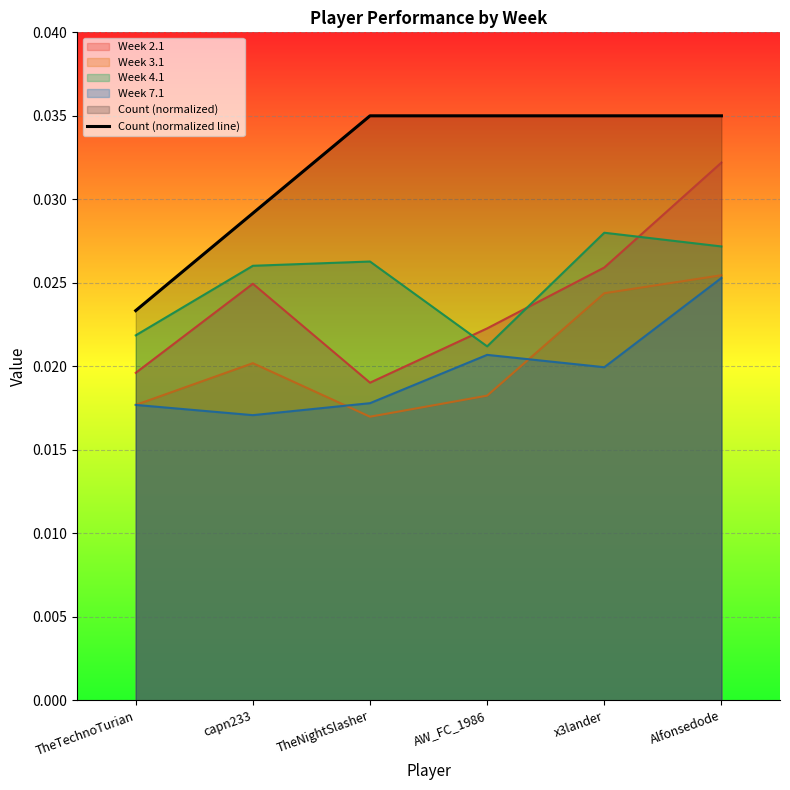

At which label is the value closest to 0?

TheTechnoTurian